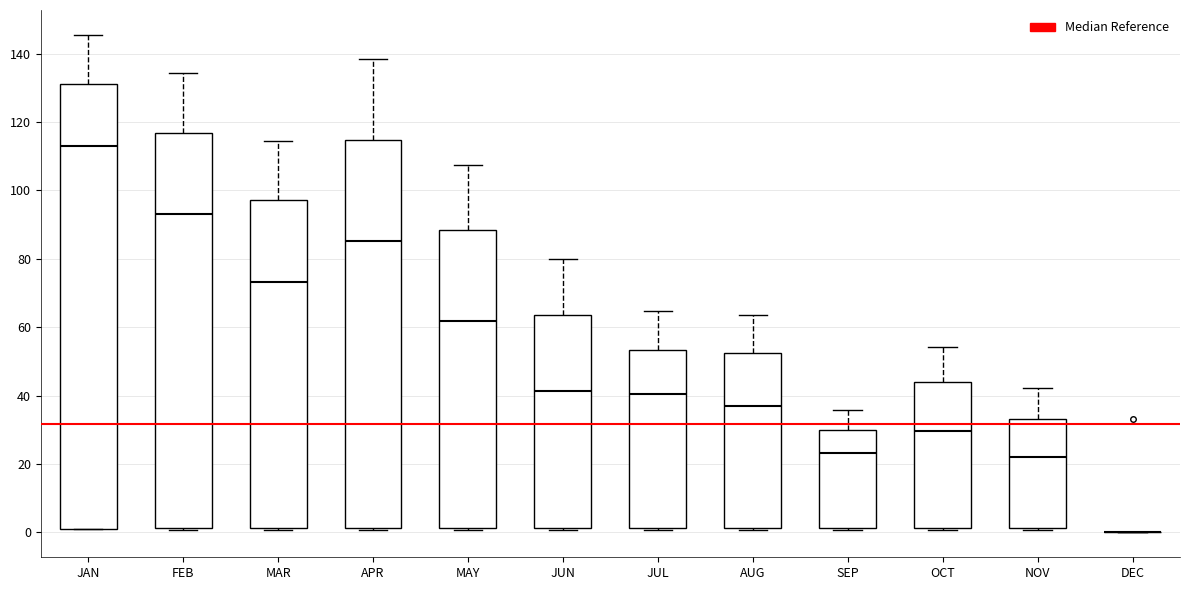

Which box is the tallest, from its lower edge to its upper edge?

JAN